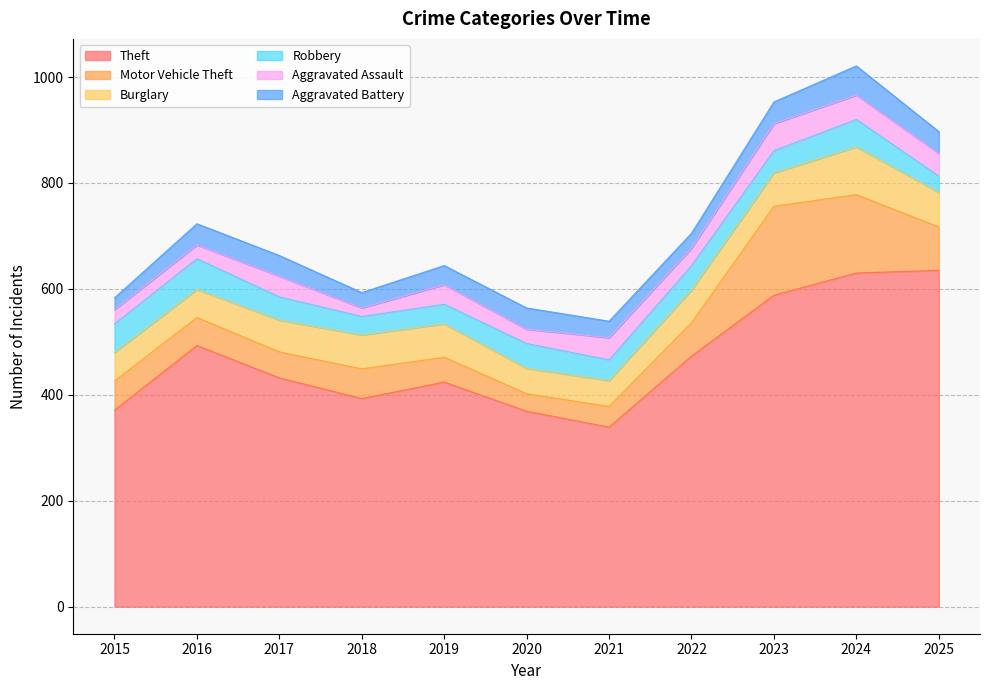

What is the sum of the Aggravated Battery values at 2018 and 2023?

70